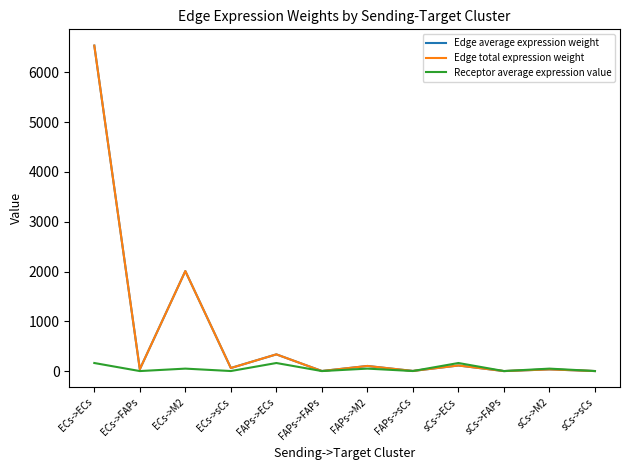

At how many categories does at least one series exceed 2248?

1